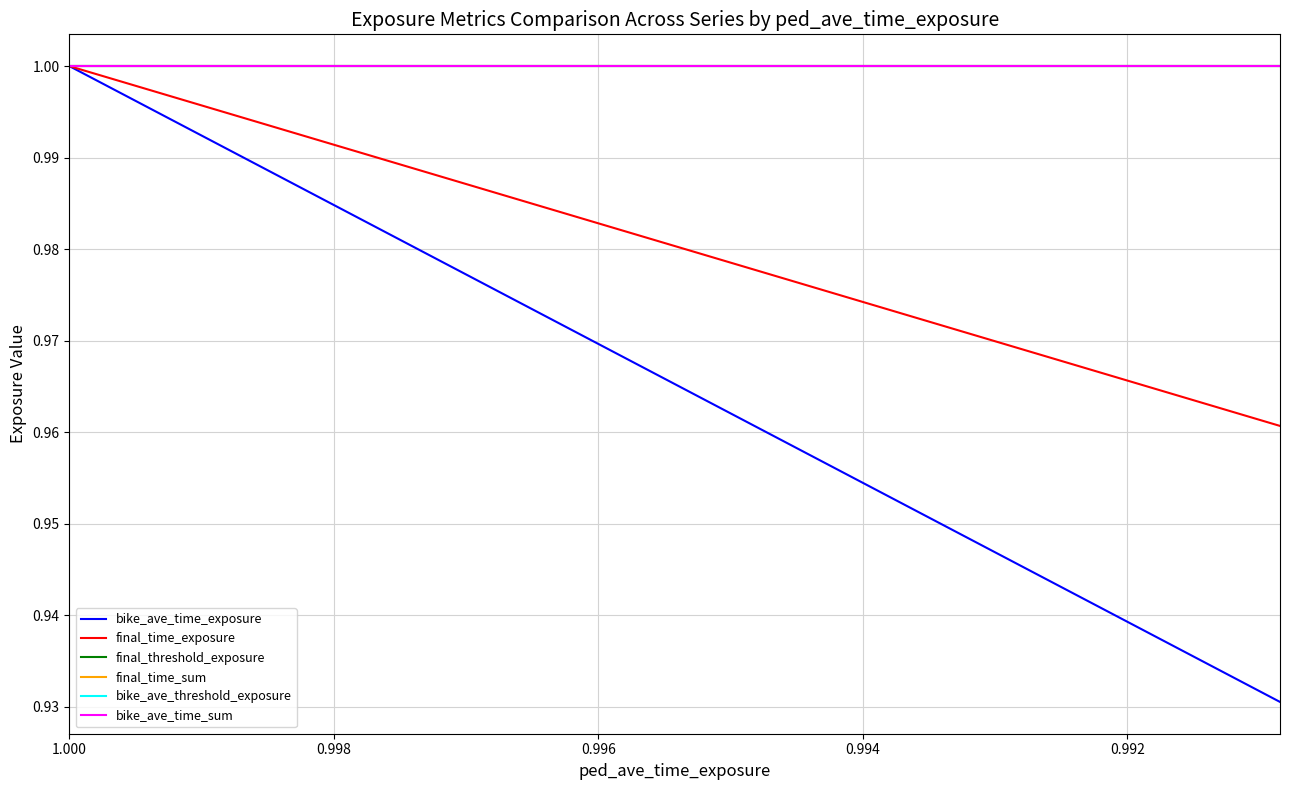

The final_time_exposure series shows 0.6 at 8. True or false?

False